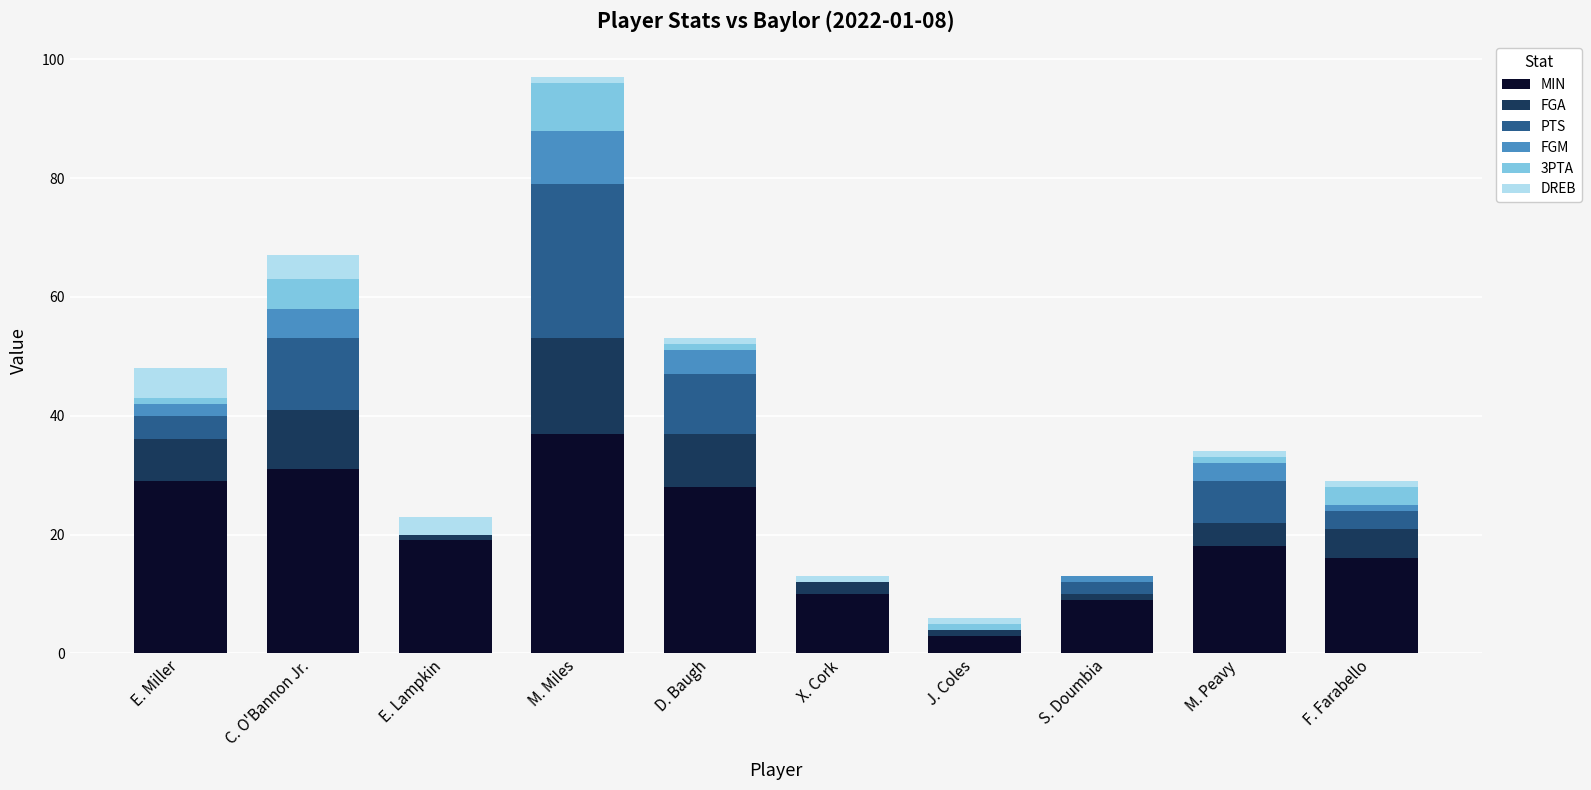

Are the bars grouped side by side (vs. stacked)?

No